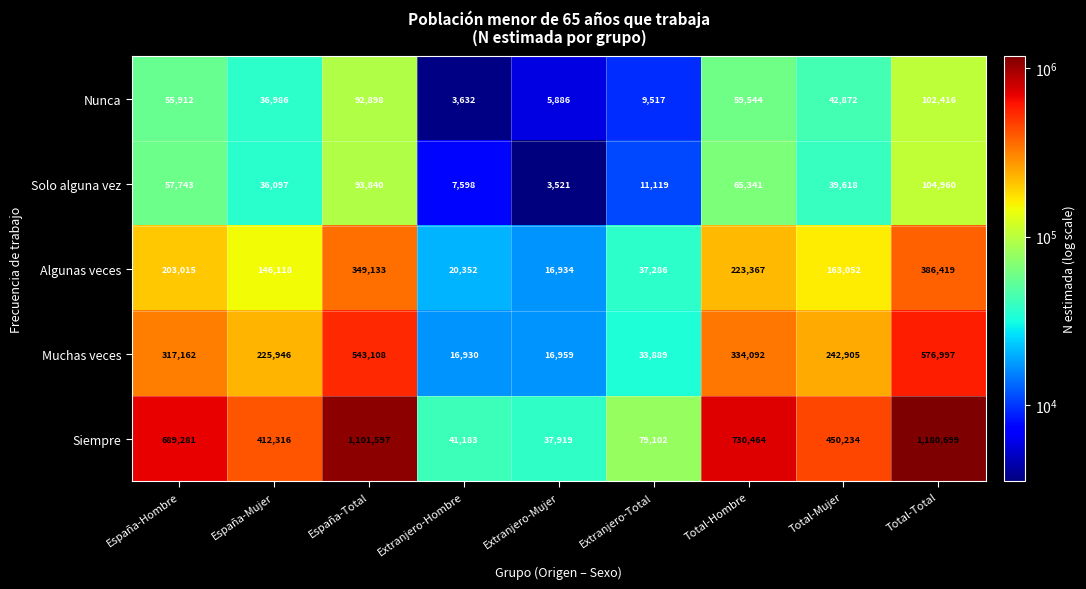

Which series has the largest range (max minus min)?

Siempre